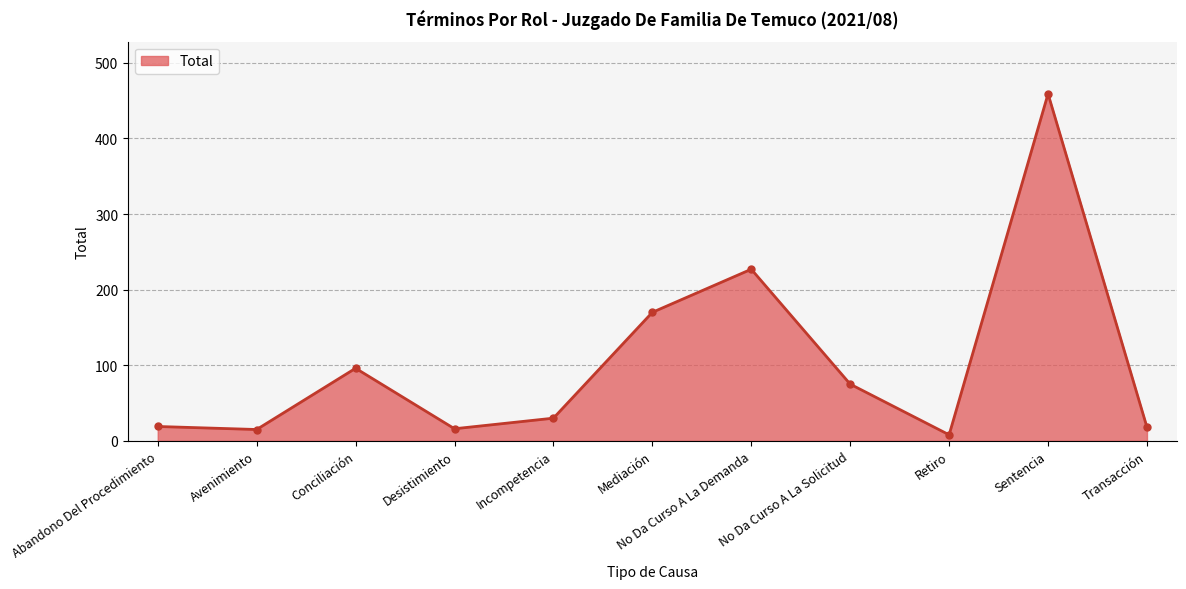

What is the ratio of the value at Sentencia to the value at Avenimiento?

30.6